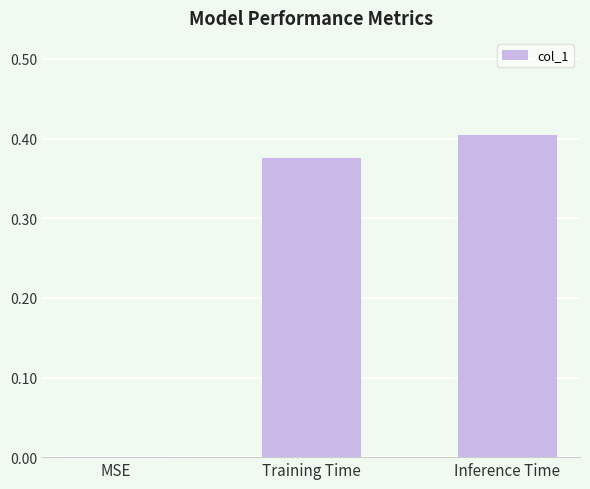

How many positive values are there?

2